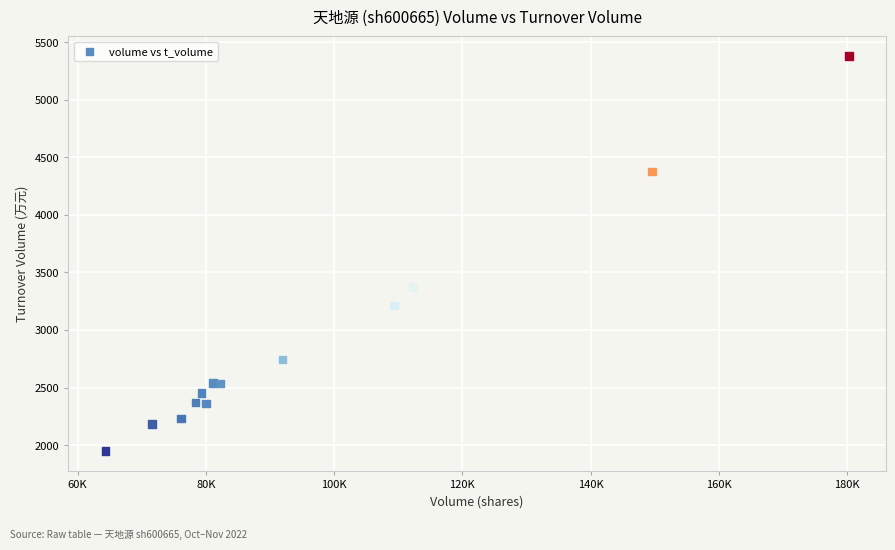

What Y value in the scatter plot is closest to 3663?

3372